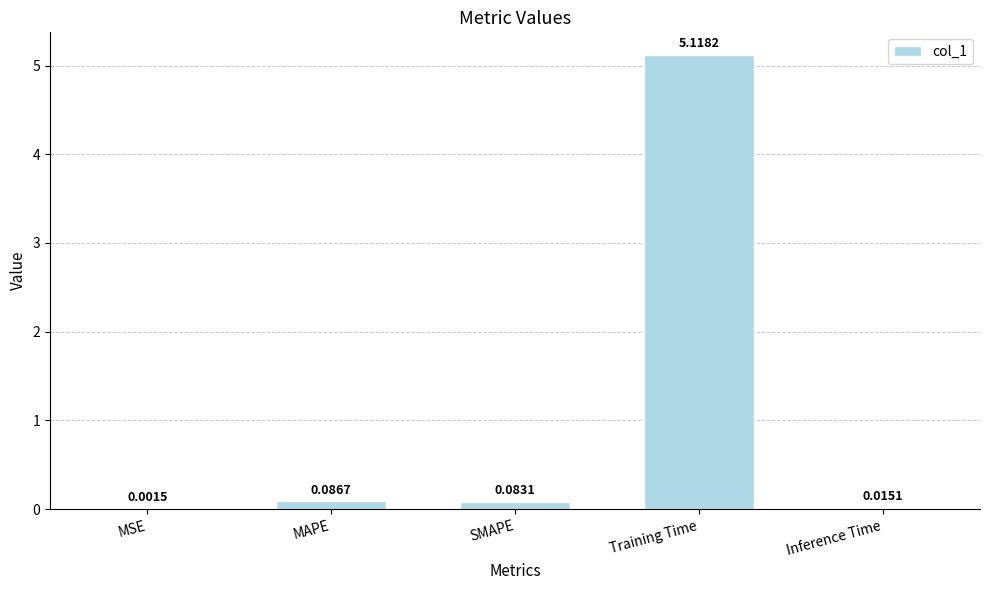

Where is the data nearest to the value 2?

MAPE